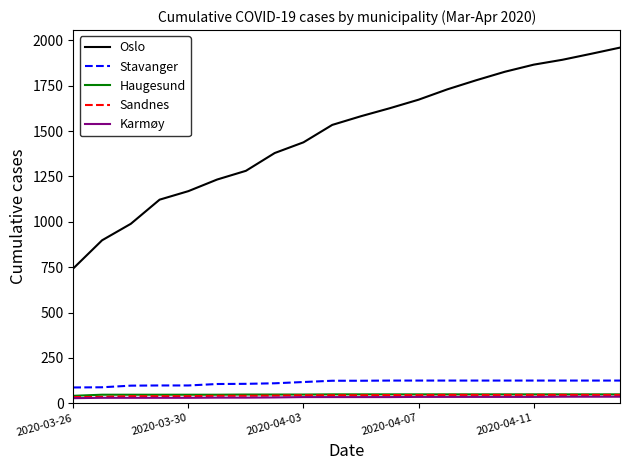

Which series has the largest range (max minus min)?

Oslo